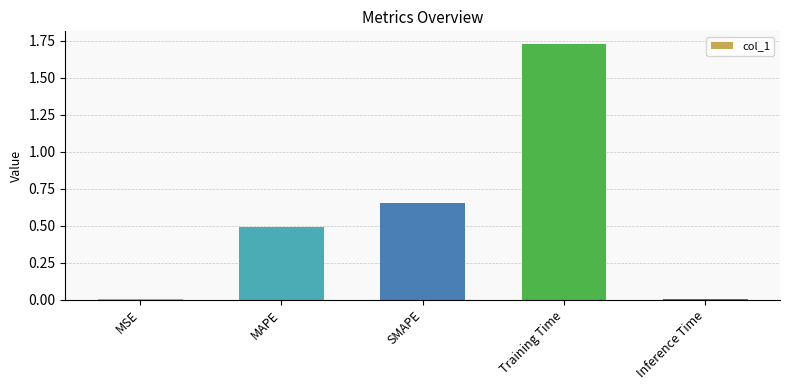

Which label corresponds to the largest value in the chart?

Training Time